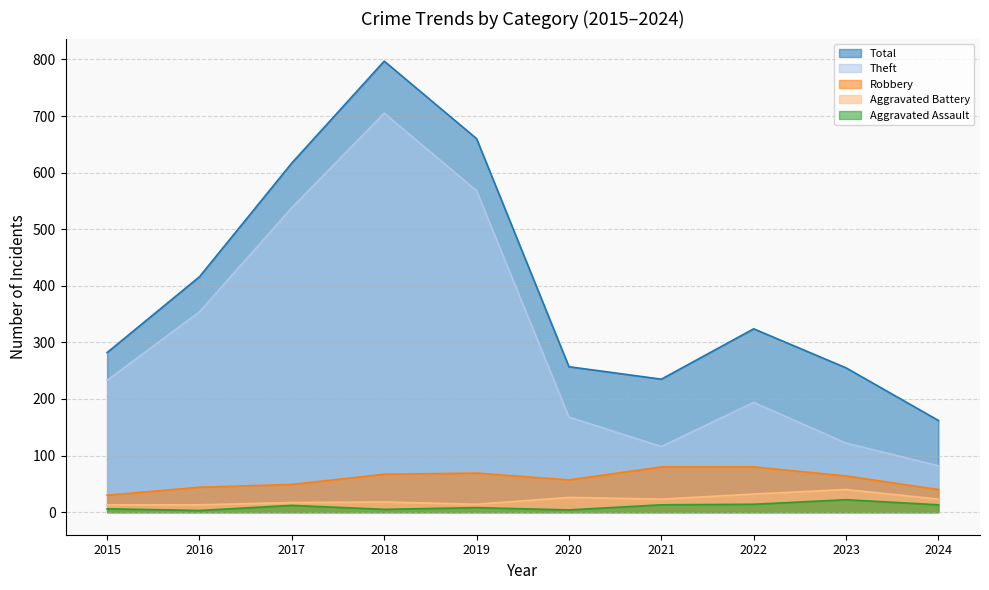

Is it true that Aggravated Battery equals 23 at 2024?

True